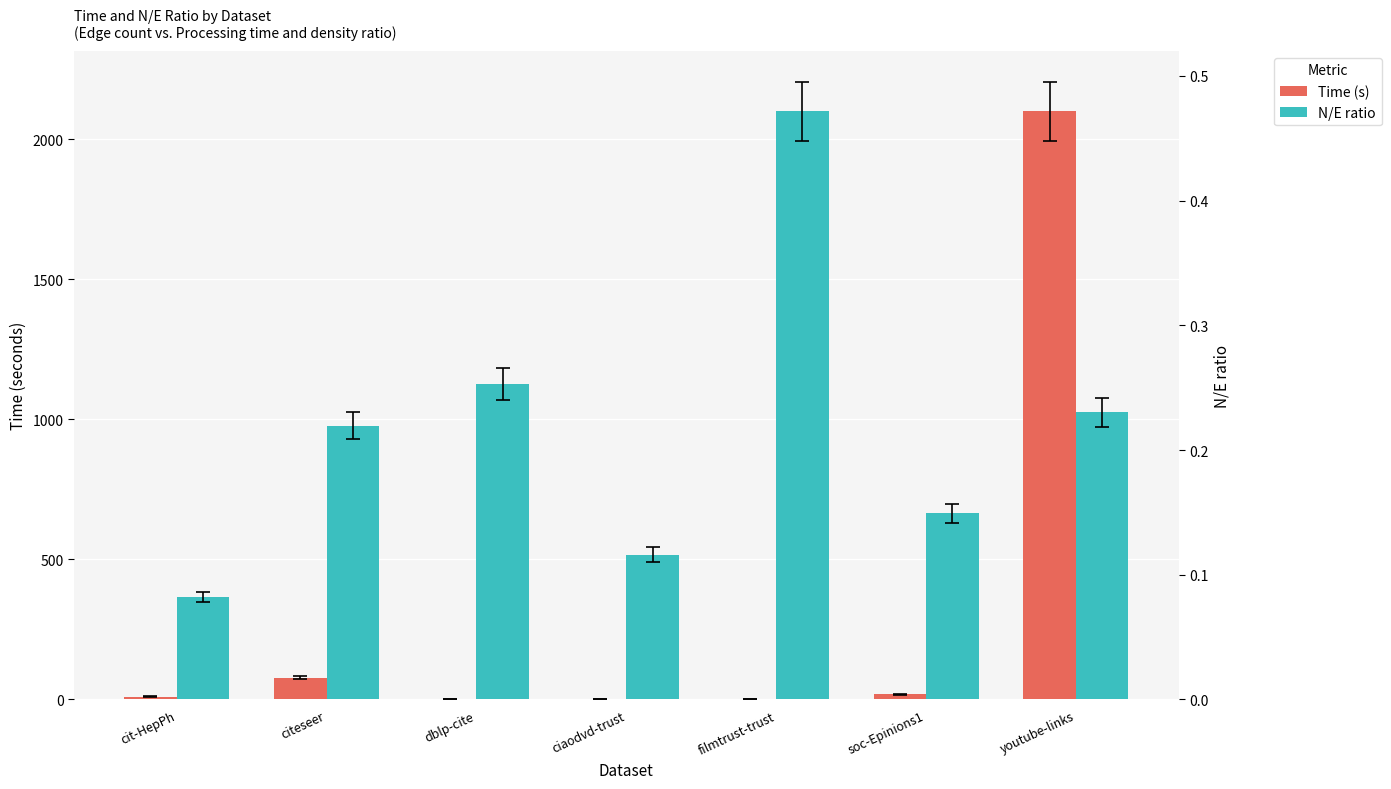

At which category is the sum across all series the highest?

youtube-links